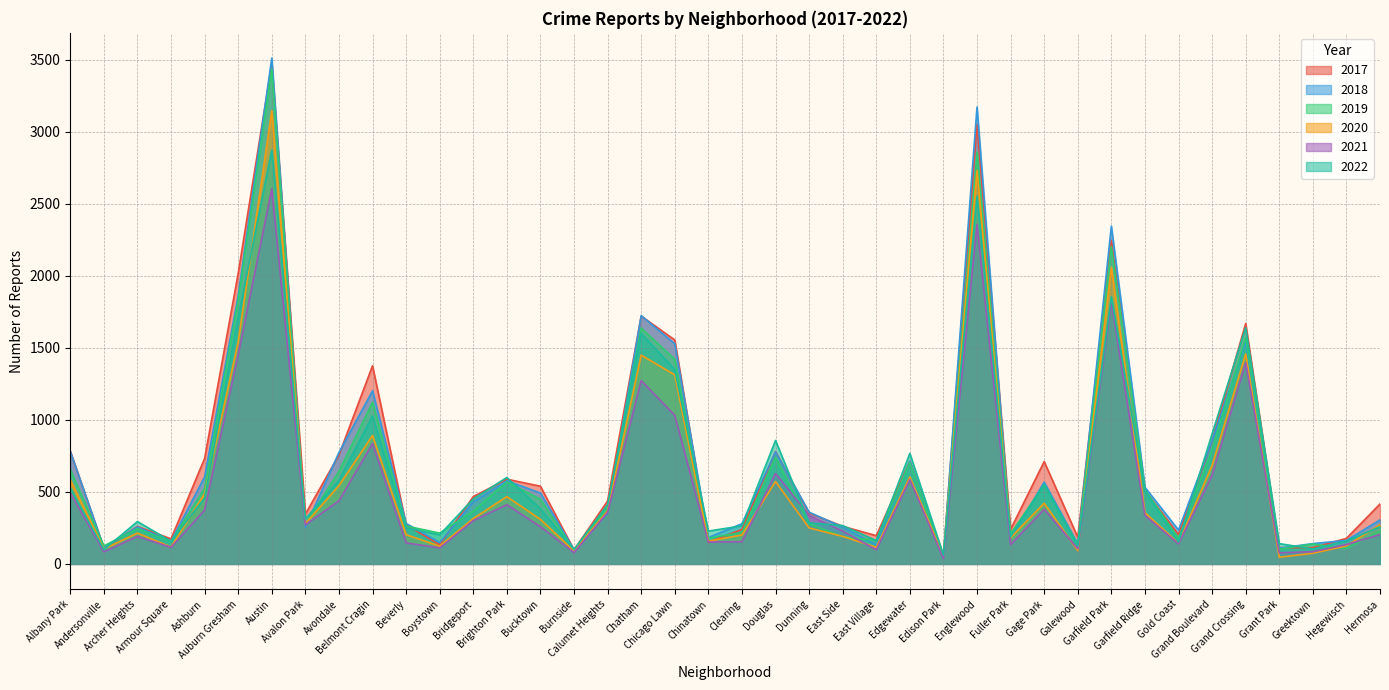

True or false: 2018 has a value of 571 at Dunning.

False